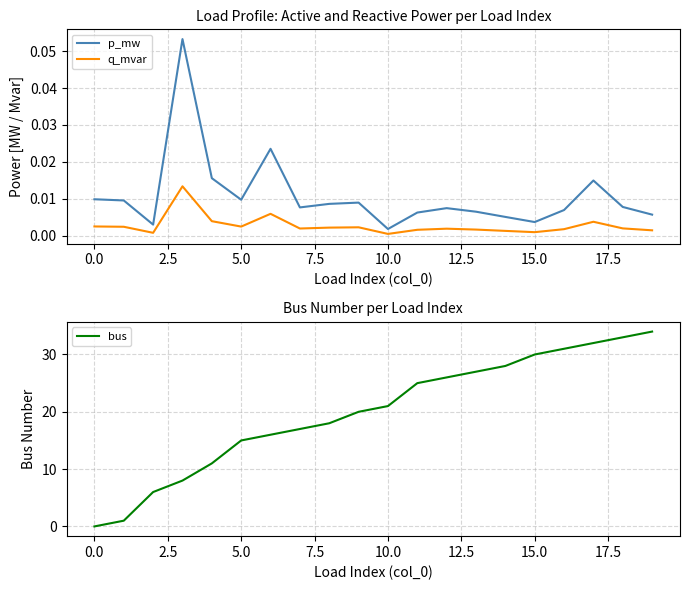

True or false: q_mvar and p_mw cross at least once.

False